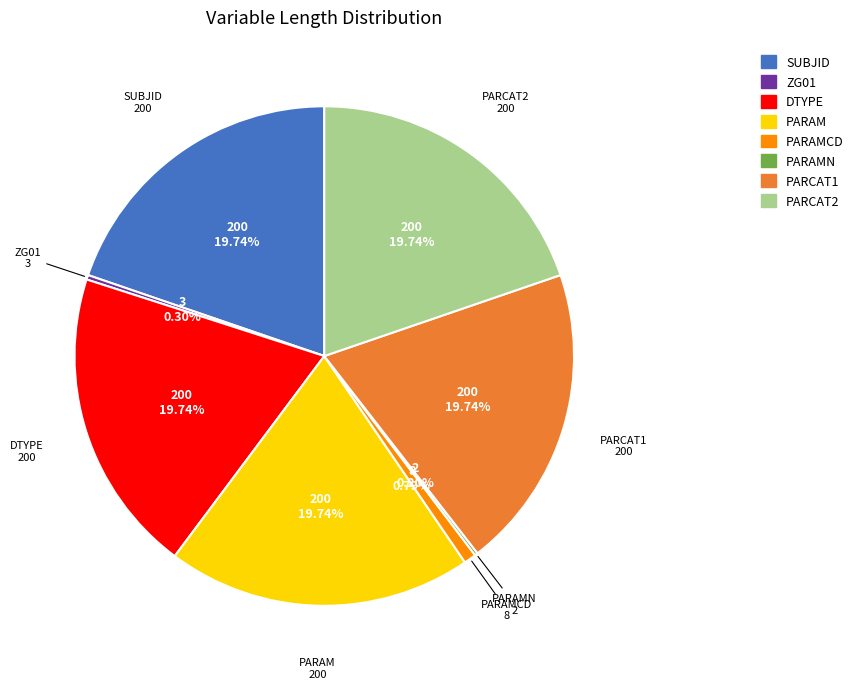

Is there a majority slice in this chart?

No